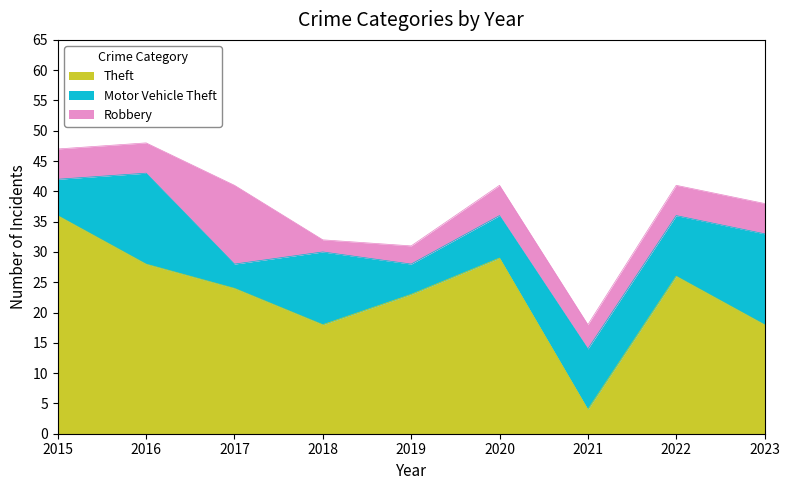

What is the spread (max minus min) of values at 2017?

20